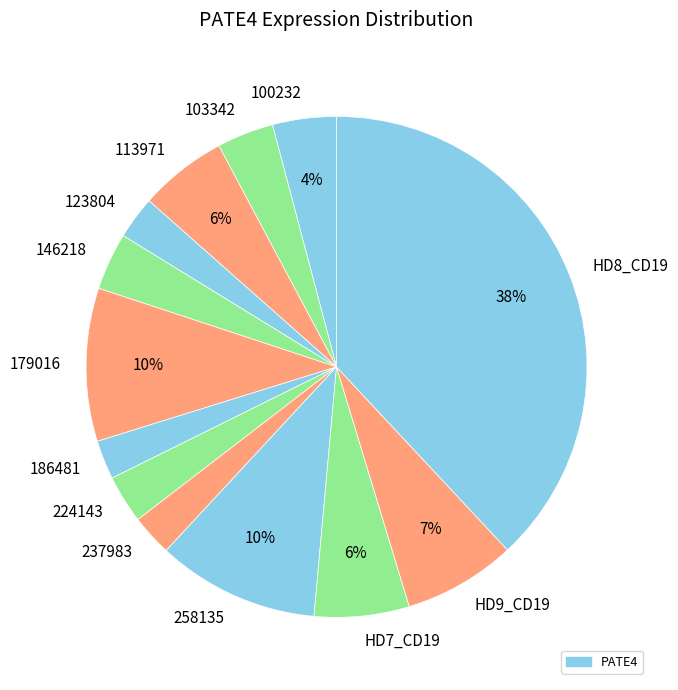

Which has a higher value, 113971 or 123804?

113971